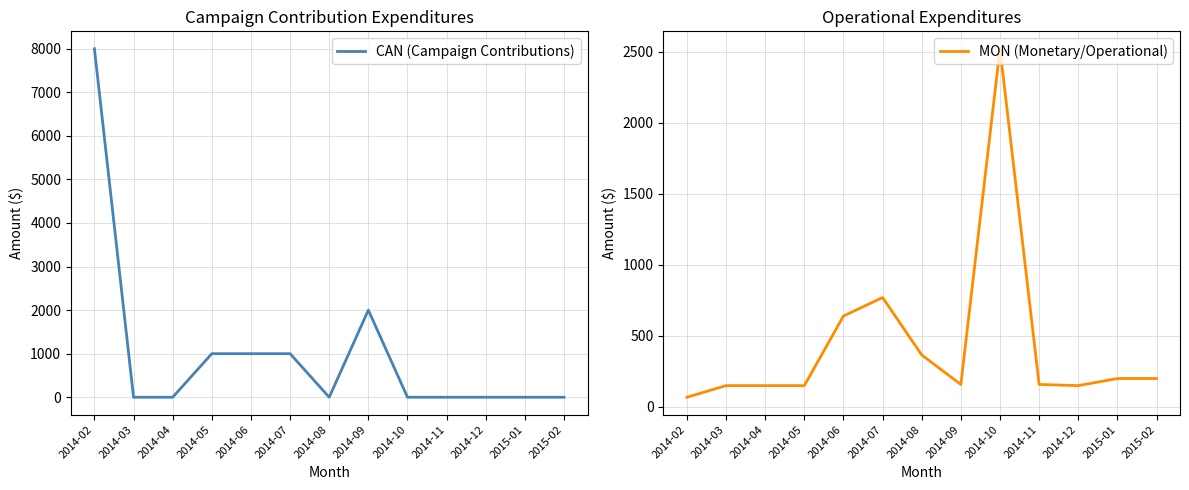

Is it true that CAN (Campaign Contributions) equals -5144.1 at 2014-11?

False